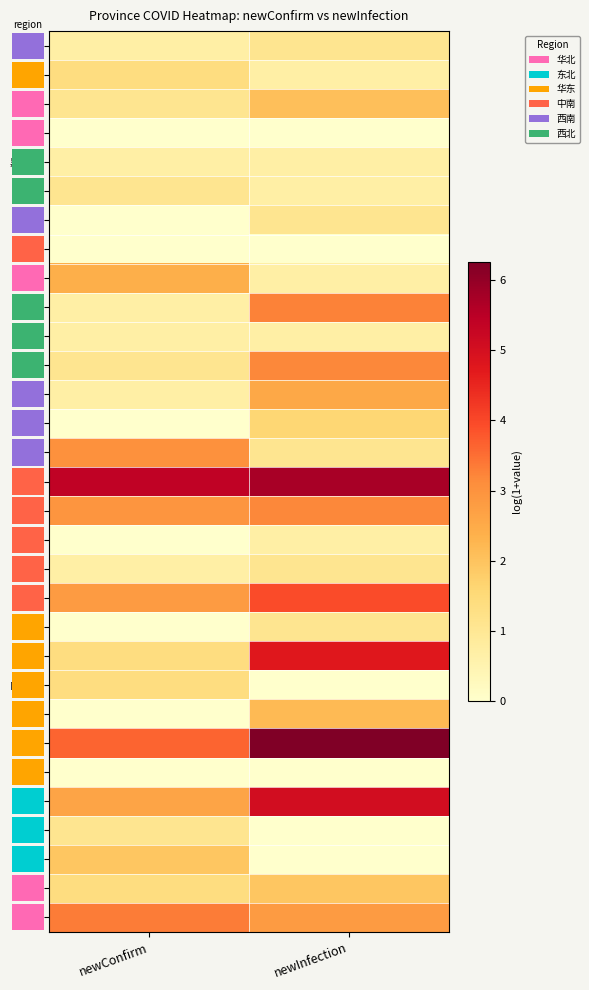

Where does the 辽宁 series first go above 2?

newInfection